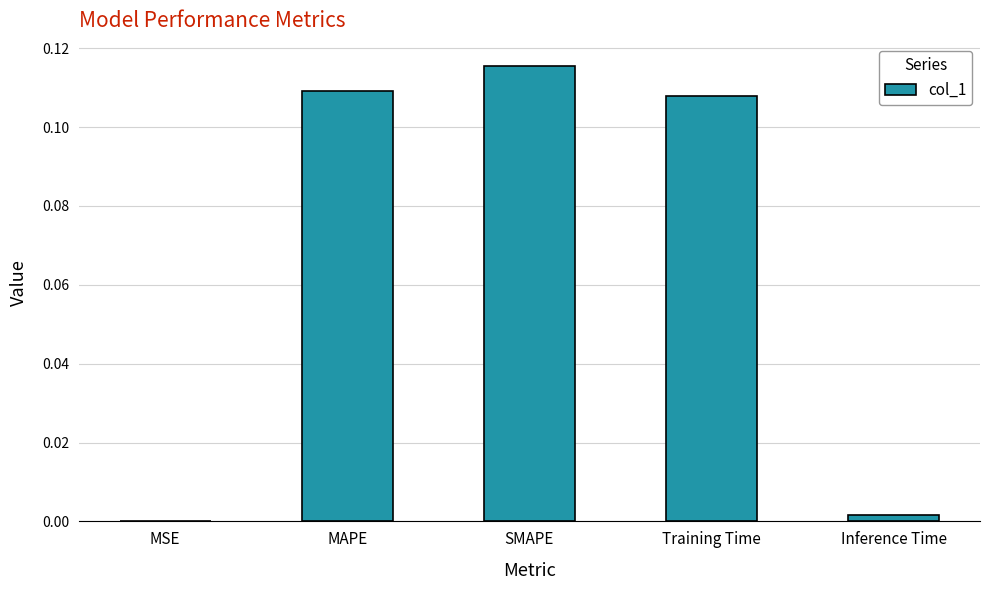

What is the sum of all values?

0.3